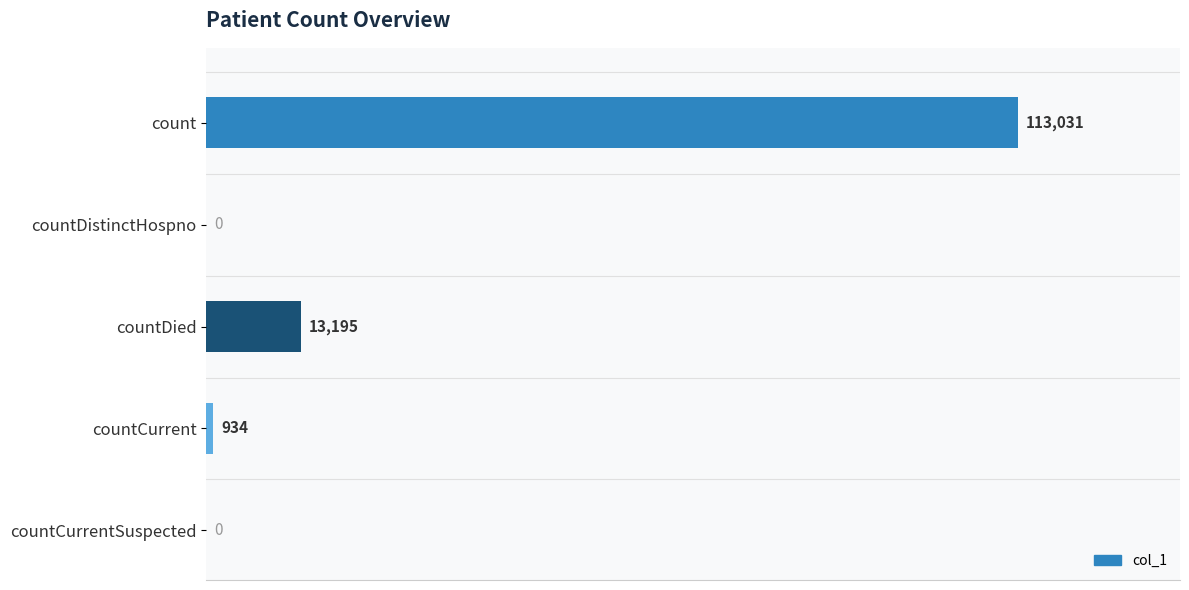

The value at countDied is 13195. True or false?

True